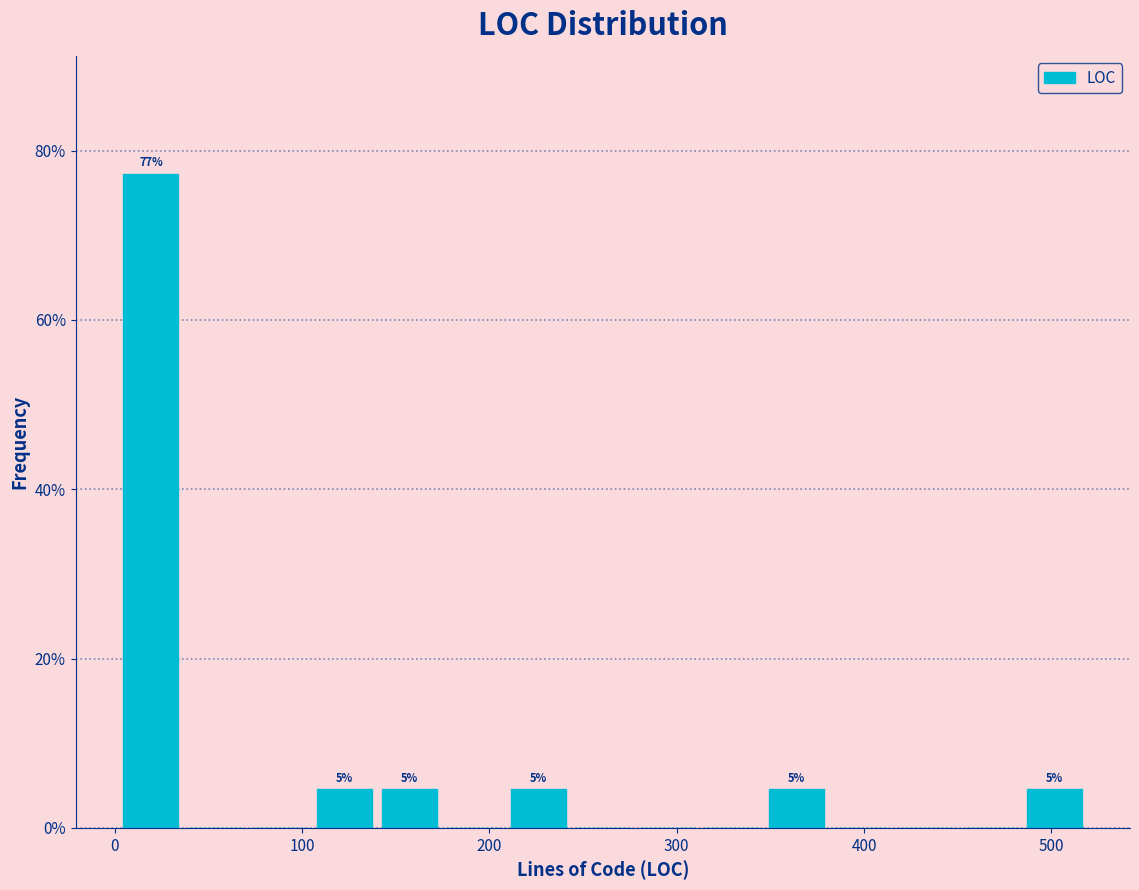

Read against the x-axis, roughly where is the centre of the tallest bar?

20